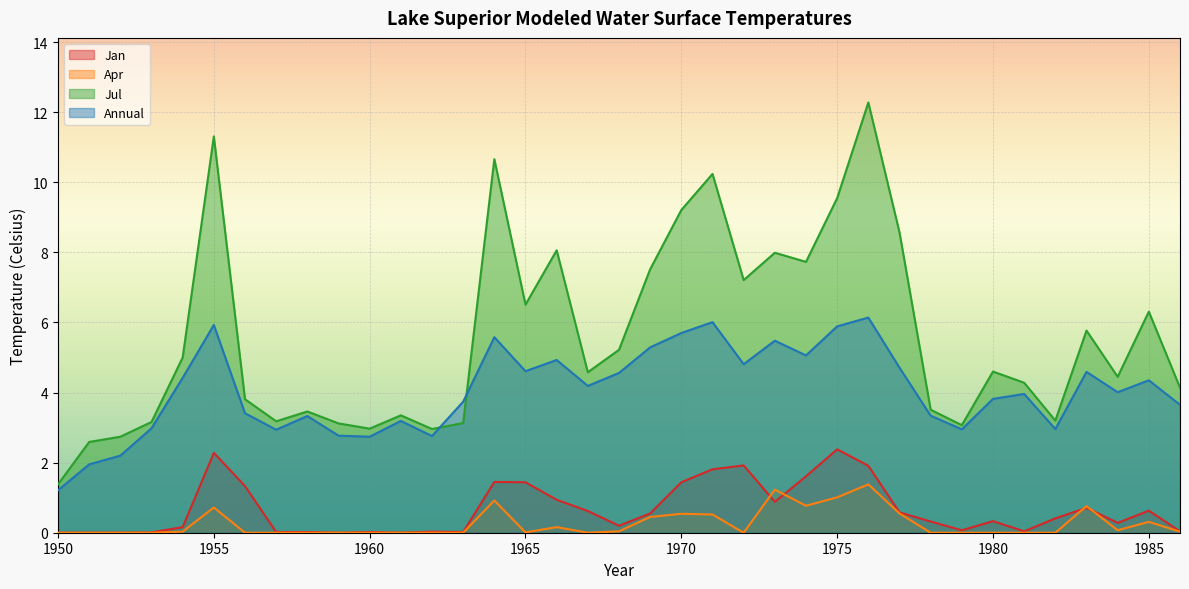

How many positive values does the Jan series have?

32